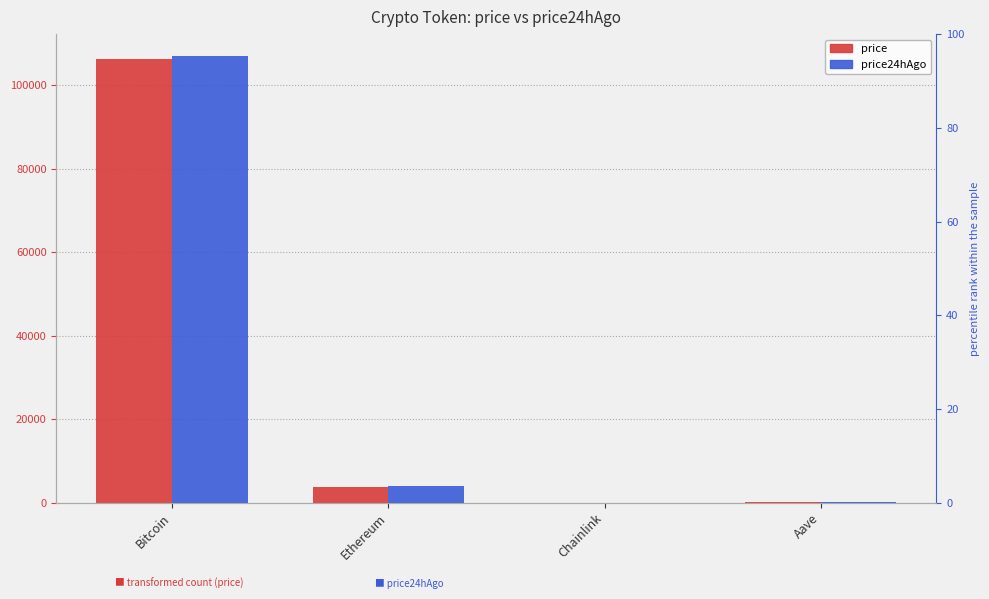

What is the approximate value of price24hAgo at Ethereum?

3882.3